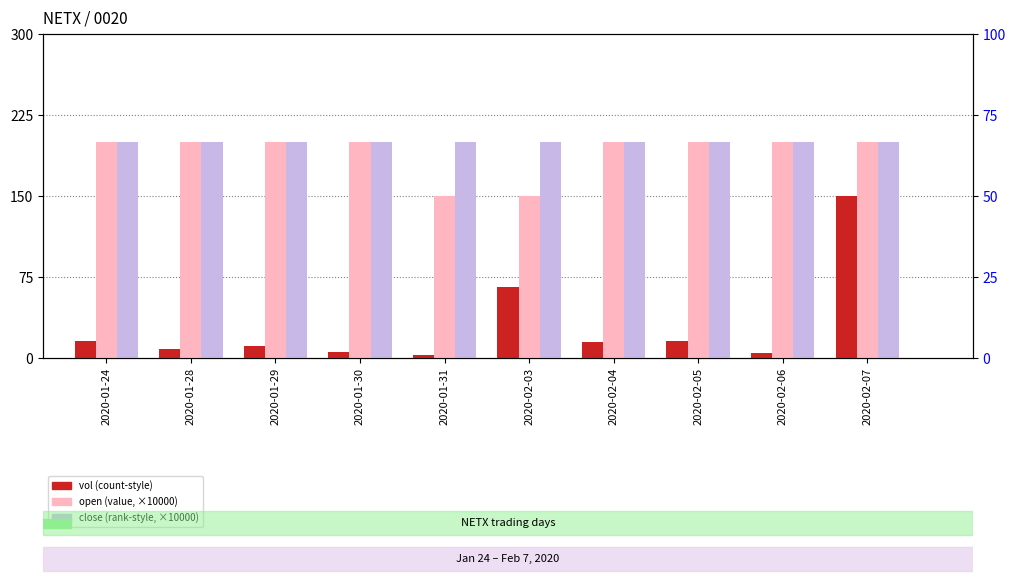

How many groups of bars are there?

10